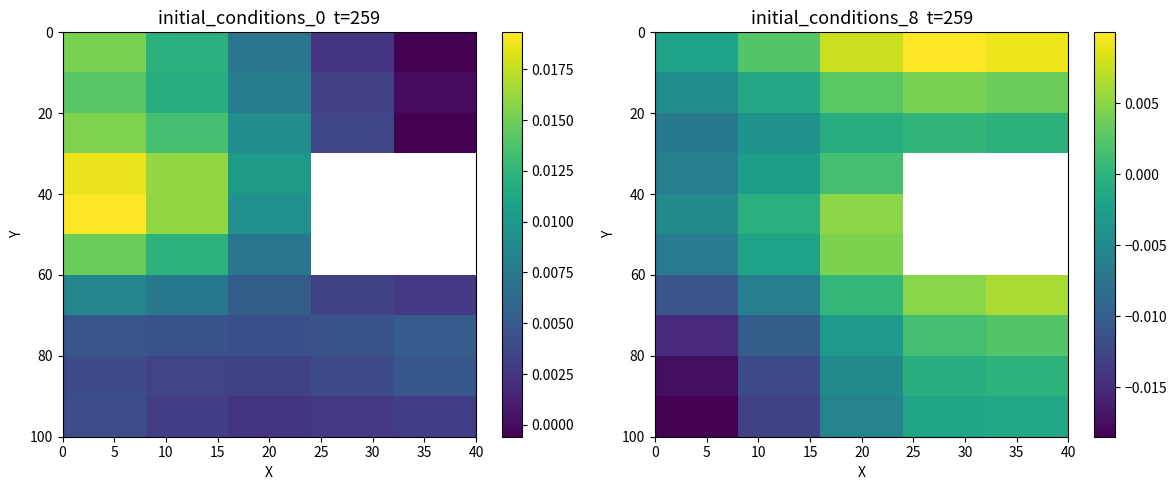

At which category is the sum across all series the highest?

20